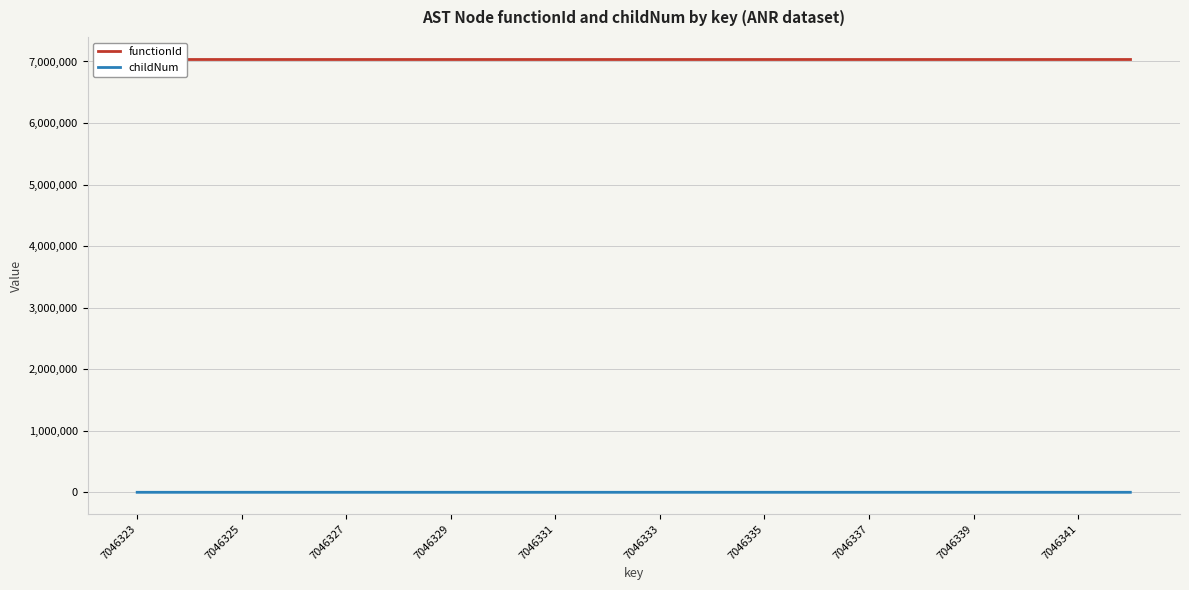

The childNum series shows 3 at 7046341. True or false?

True